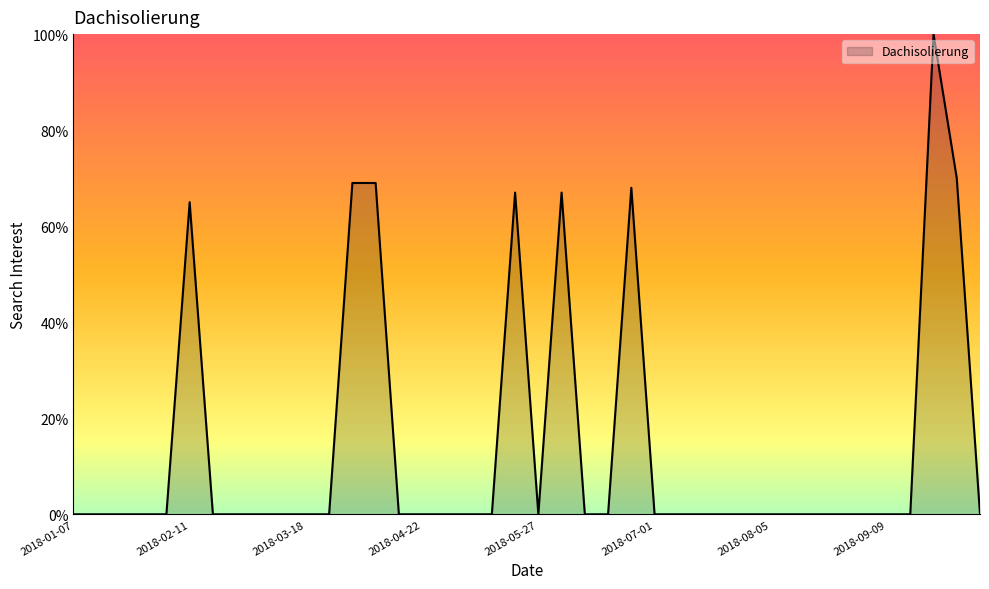

What is the difference between the maximum and minimum values?

100